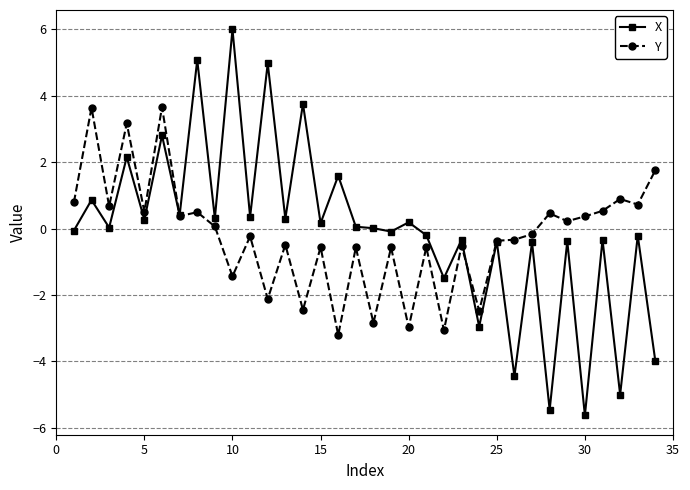

Which series has the largest range (max minus min)?

X